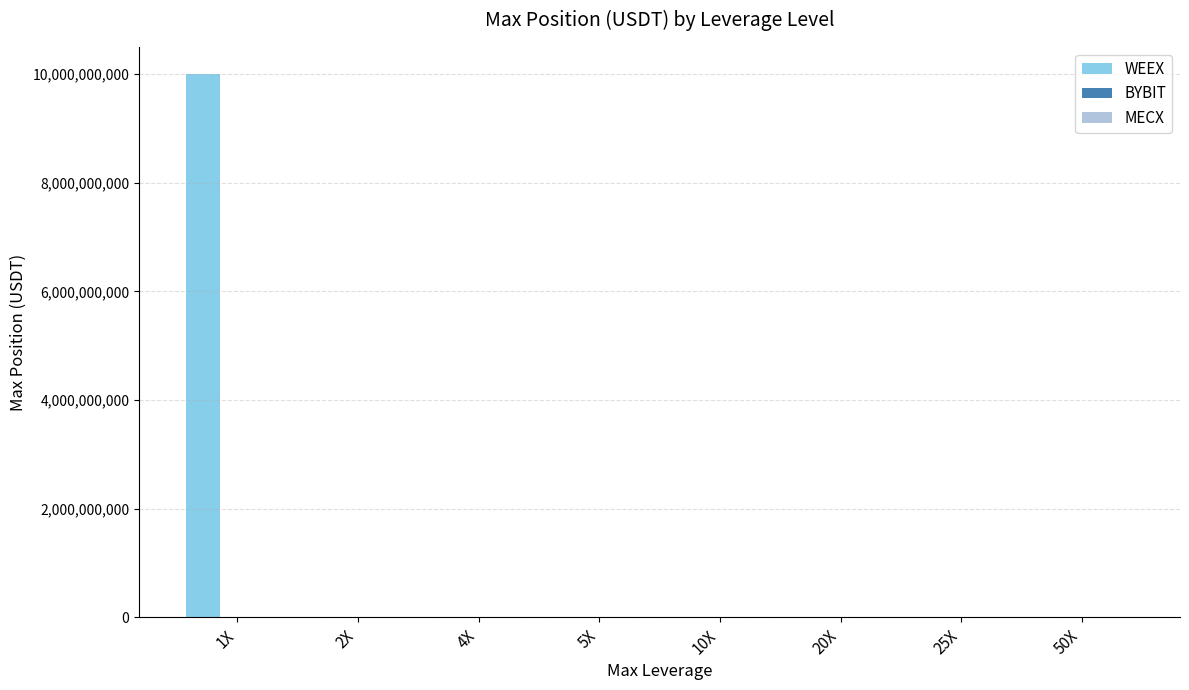

What is the highest value of the WEEX series?

10000000000